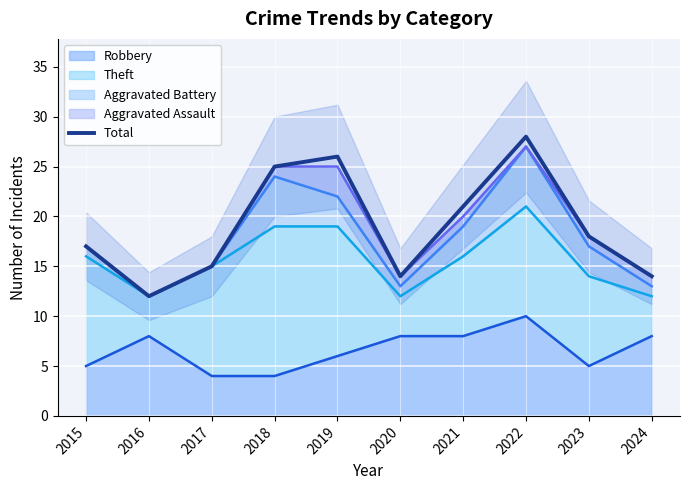

What is the difference between the maximum and minimum values?

16